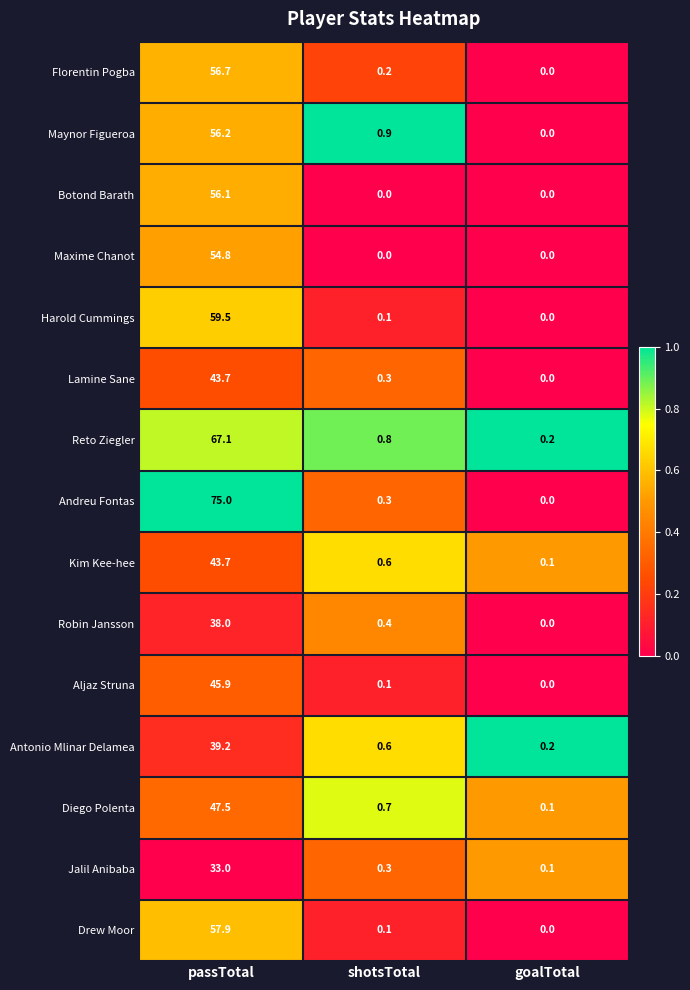

Which series changed the most between passTotal and shotsTotal?

Andreu Fontas